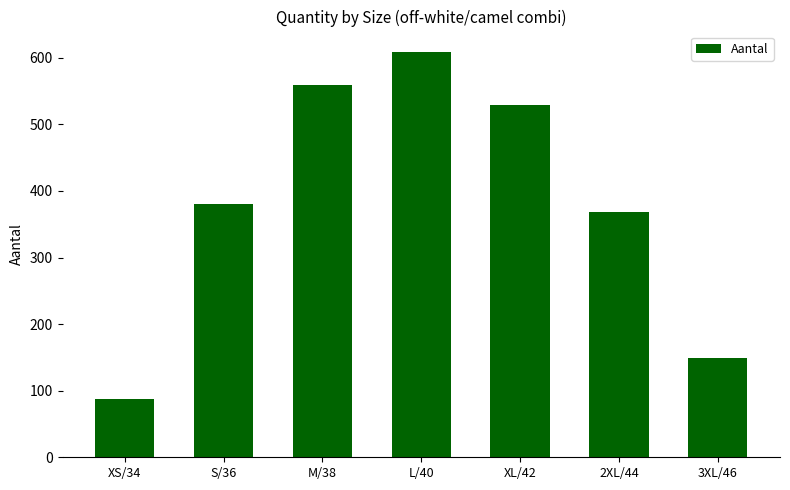

What is the minimum value shown in the chart?

88